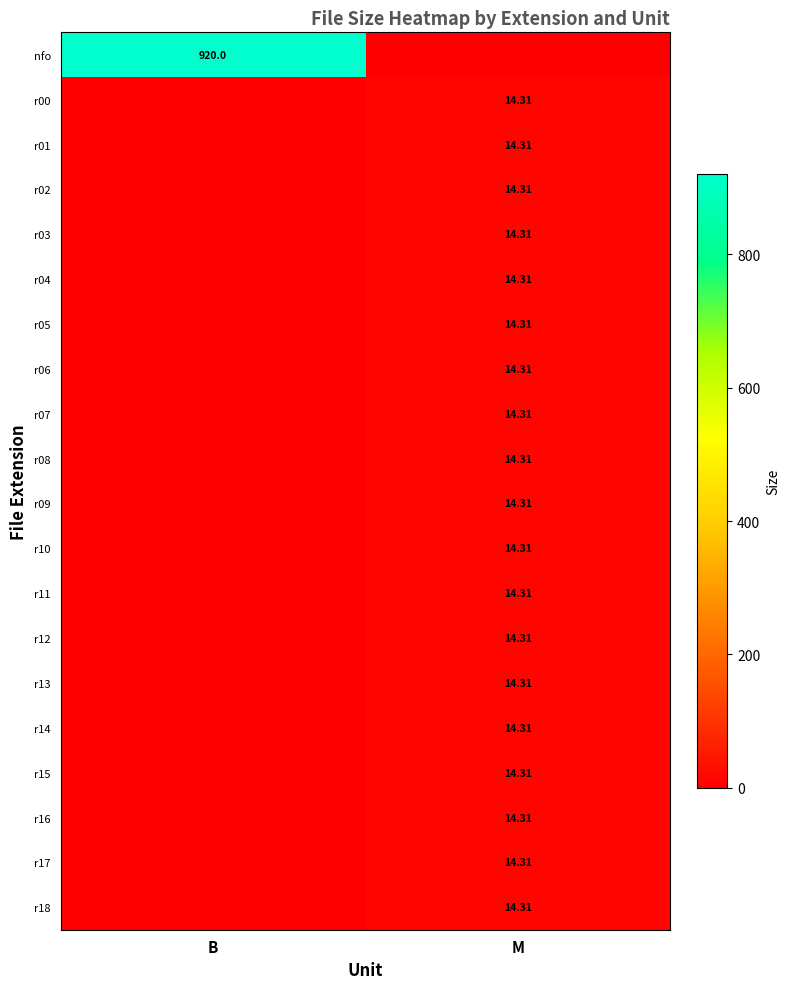

The r17 series shows -4.5 at B. True or false?

False